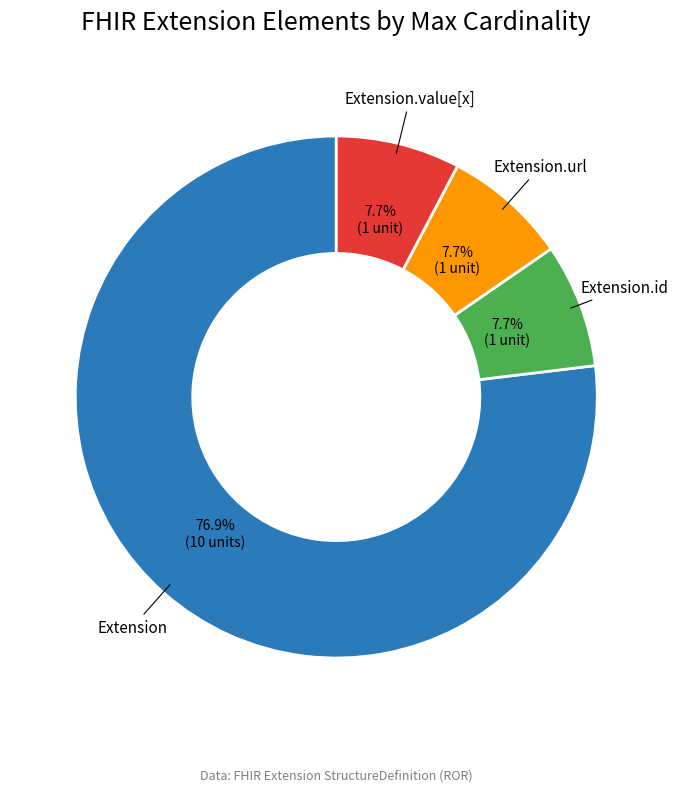

Which slice is the largest?

Extension